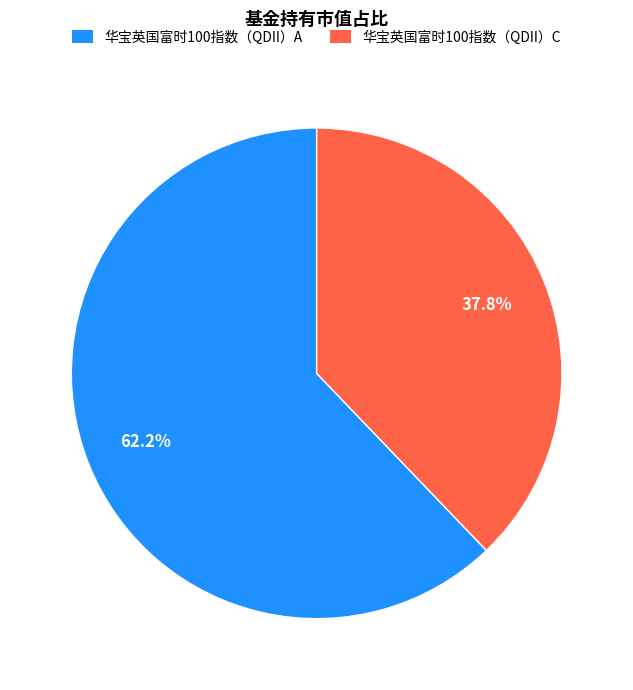

To the nearest percent, what portion does 华宝英国富时100指数（QDII）A represent?

62%